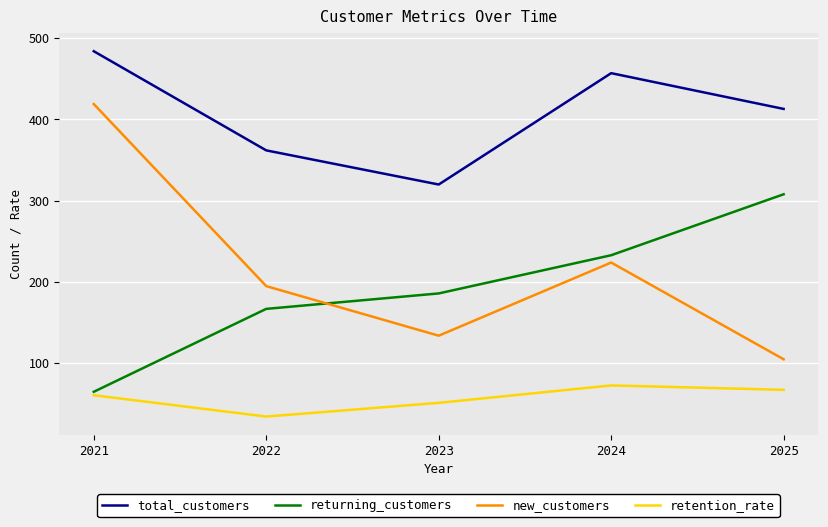

What is the maximum value shown in the chart?

484.0